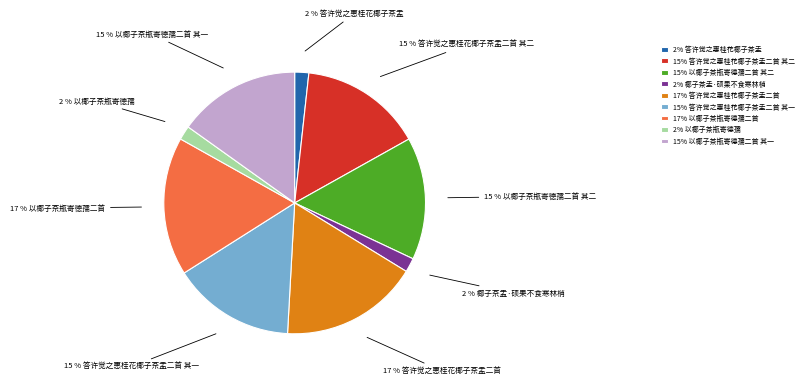

To the nearest percent, what portion does 2% 椰子茶盂·硕果不食寒林梢 represent?

2%